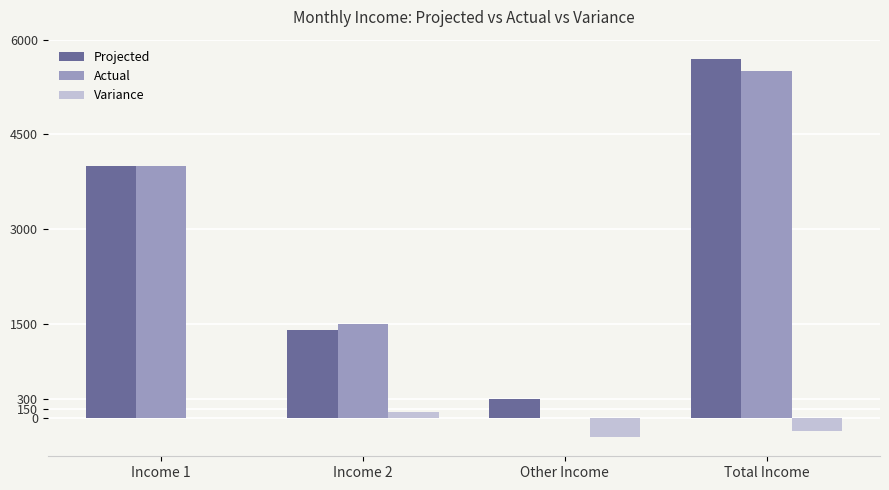

Which series changed the most between Income 1 and Other Income?

Actual